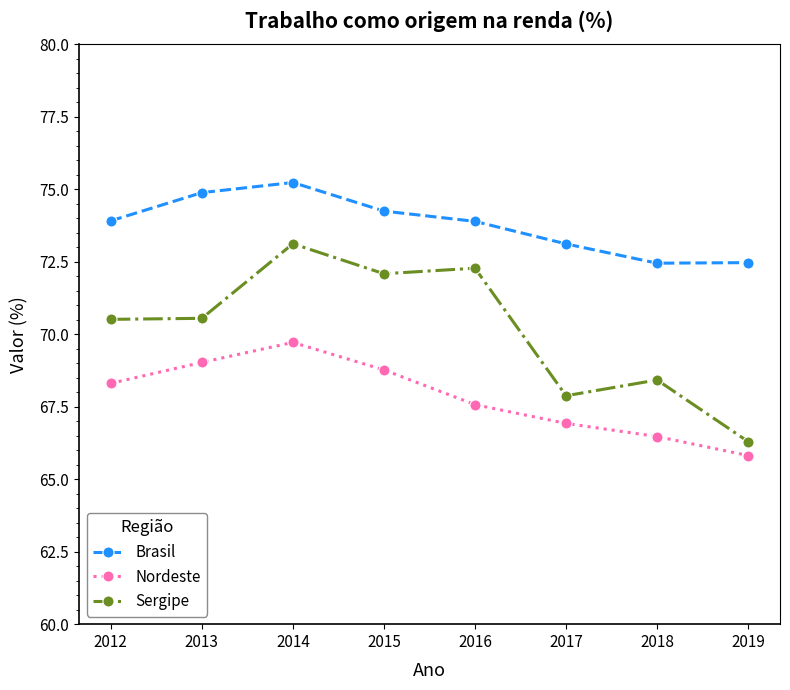

Rank the series by their maximum value, from highest to lowest.

Brasil, Sergipe, Nordeste